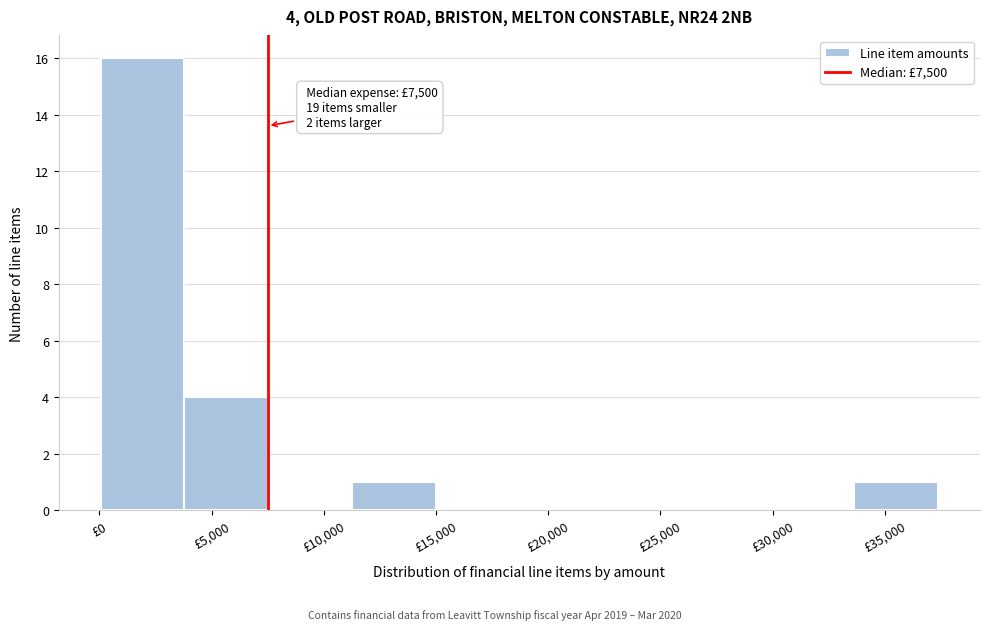

Which range on the x-axis has the tallest bar?

0 to 4000